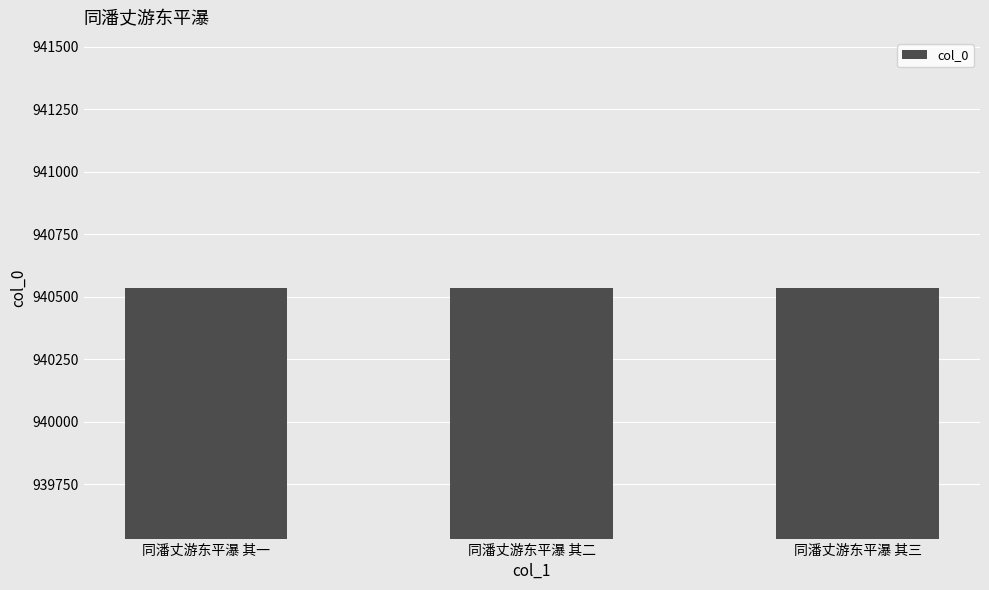

Read the value at 同潘丈游东平瀑 其二.

940534